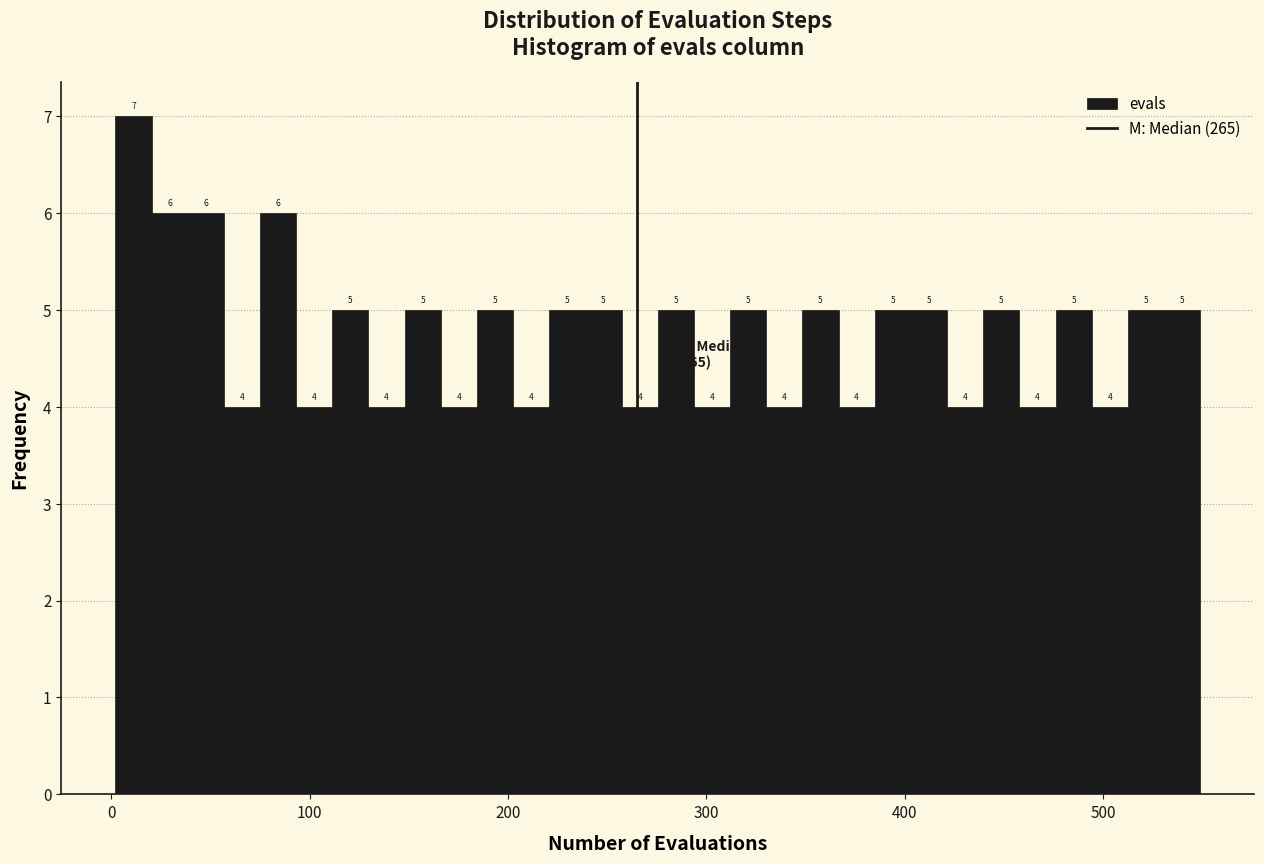

Around what value on the x-axis is the tallest bar? Give the approximate position of its centre, as read against the axis.

10